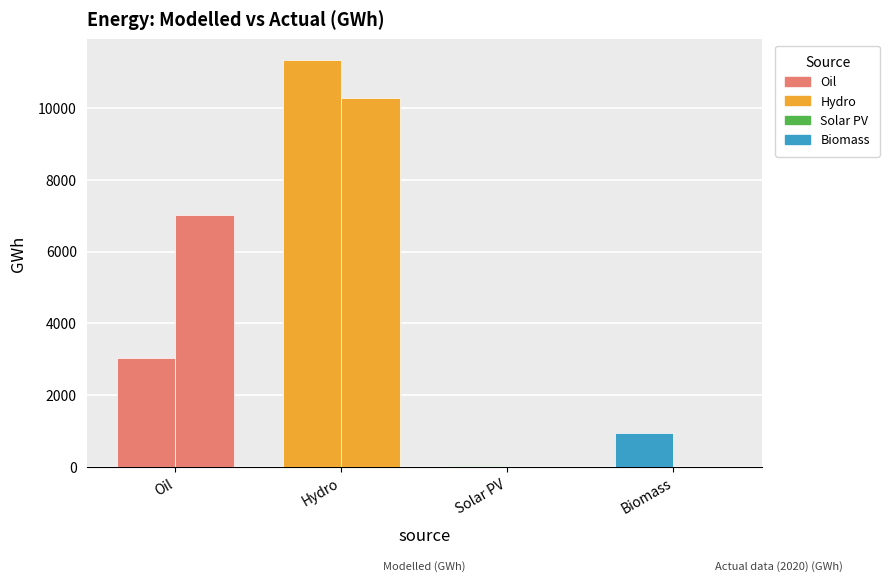

Which series has the largest total across all categories?

Actual data (2020) (GWh)